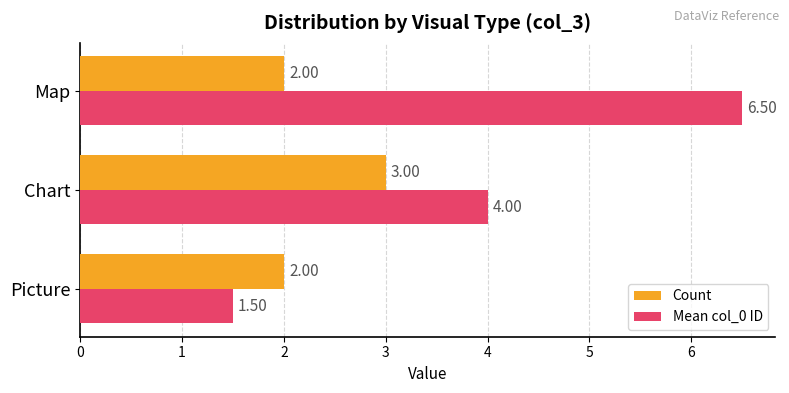

How many distinct data groups are displayed?

2